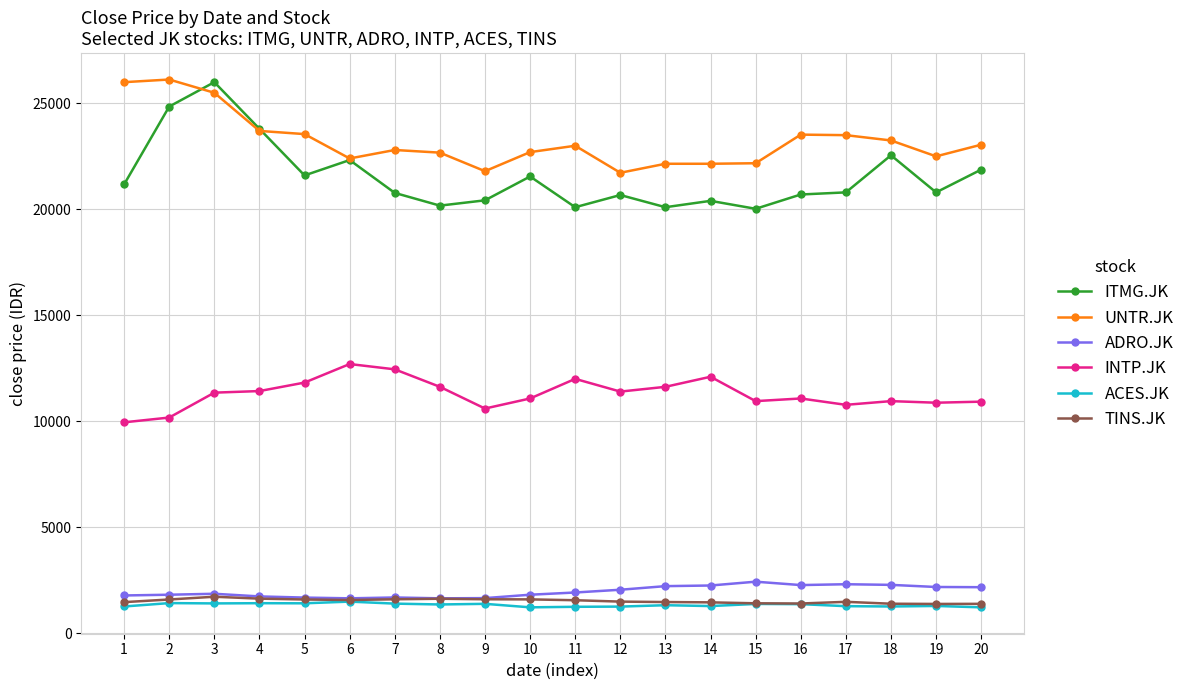

Does the chart have visible grid lines?

Yes